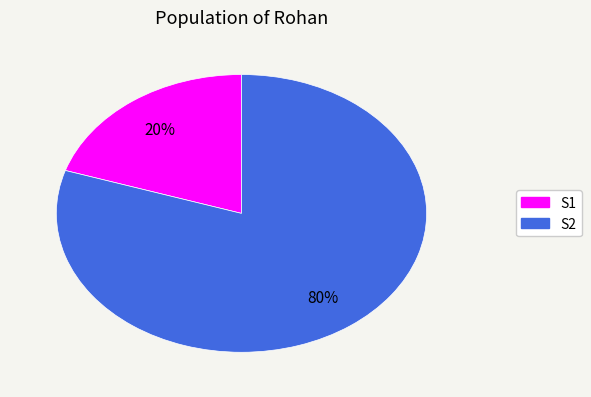

Between S1 and S2, which is larger?

S2